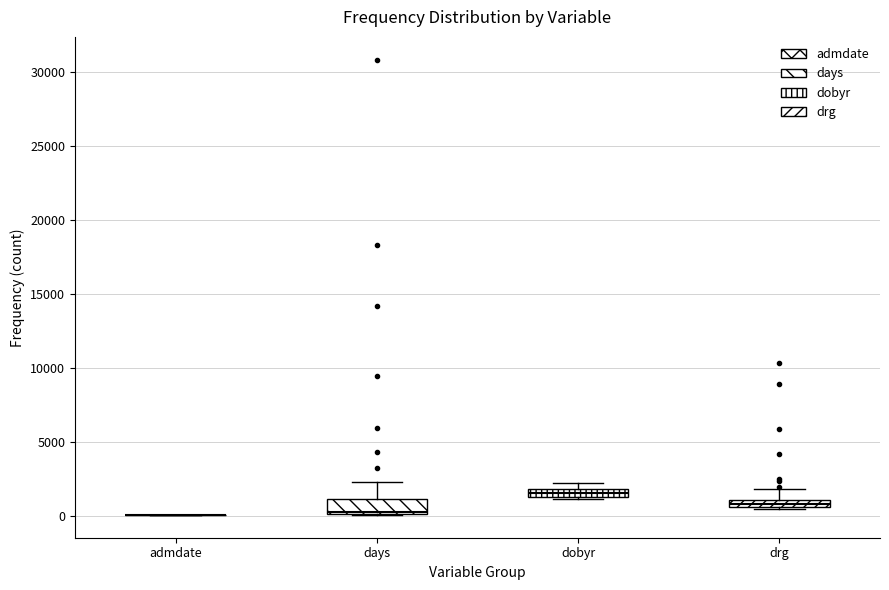

Where is the lower edge of the box for days on the y-axis? The values are not printed on the chart, so give them approximately, as read against the axis.

0